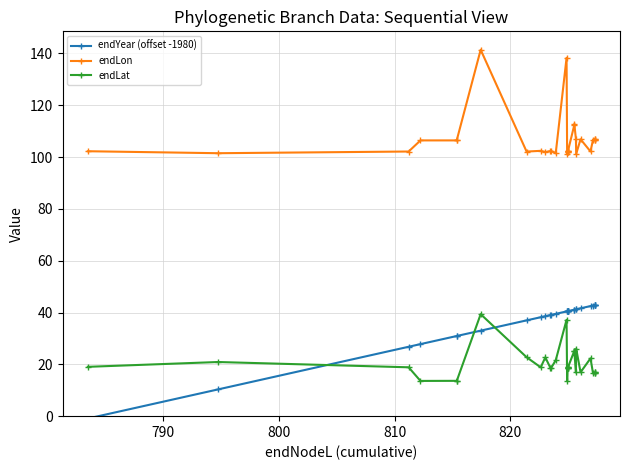

Is the value of endYear (offset -1980) at 12 greater than the value of endLon at 12?

No